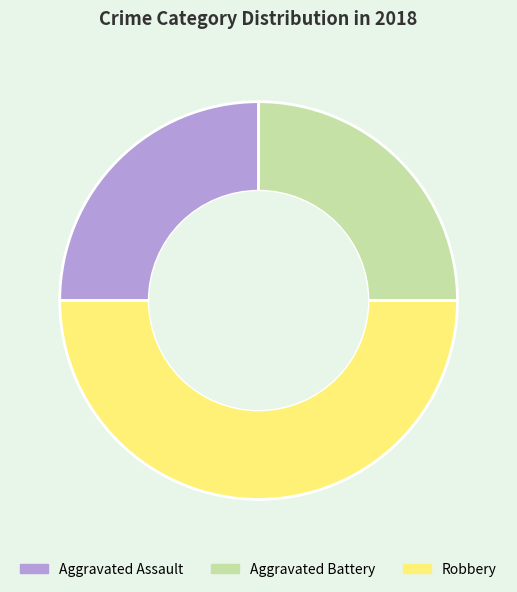

Is Aggravated Assault the majority of the pie?

No